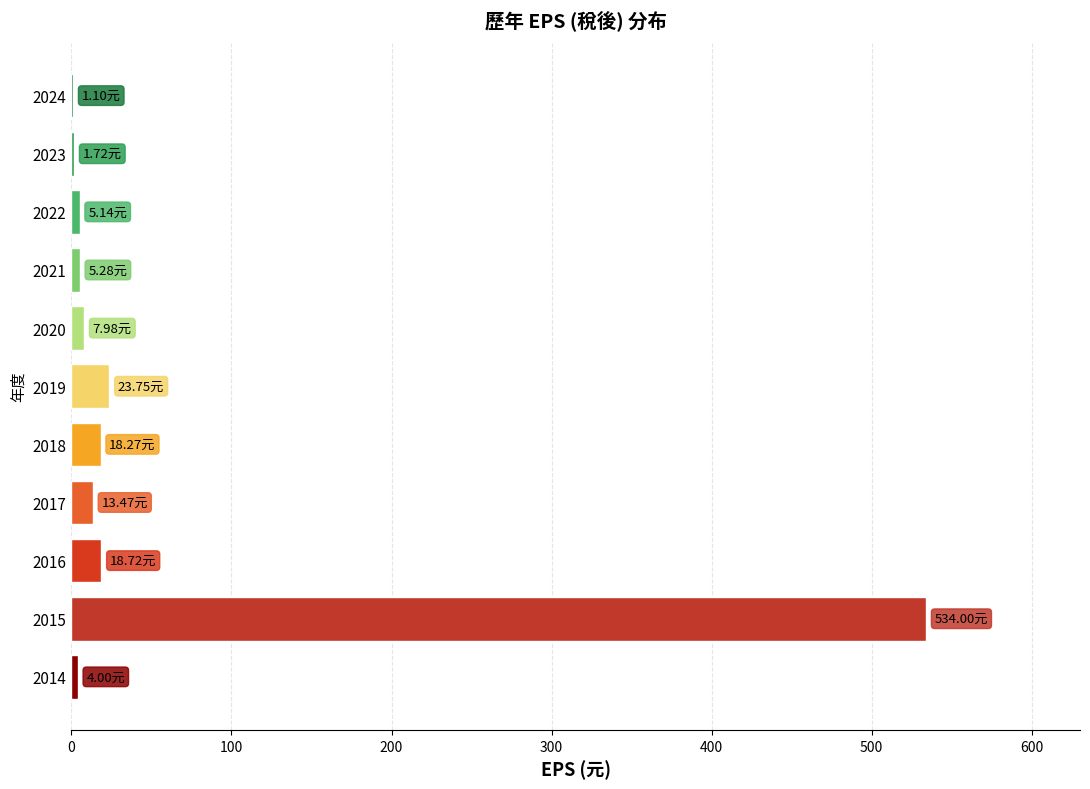

What is the sum of the values at 2018 and 2019?

42.0